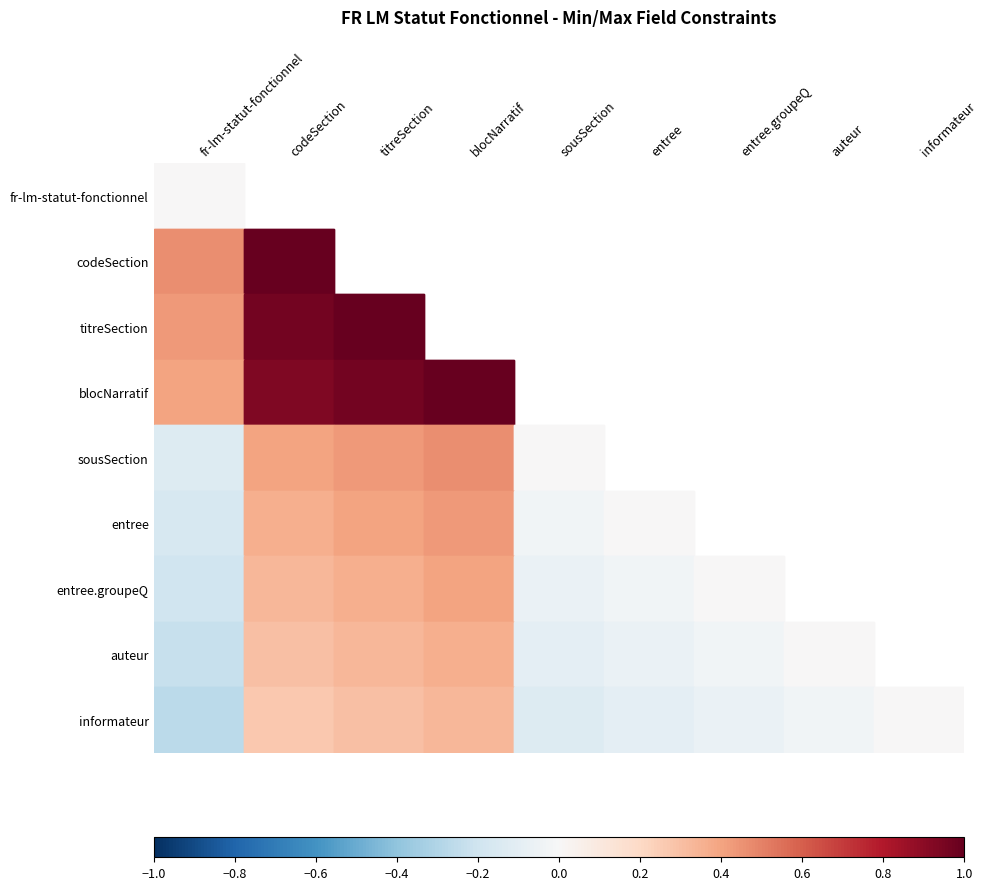

What is the minimum value shown in the chart?

-0.3